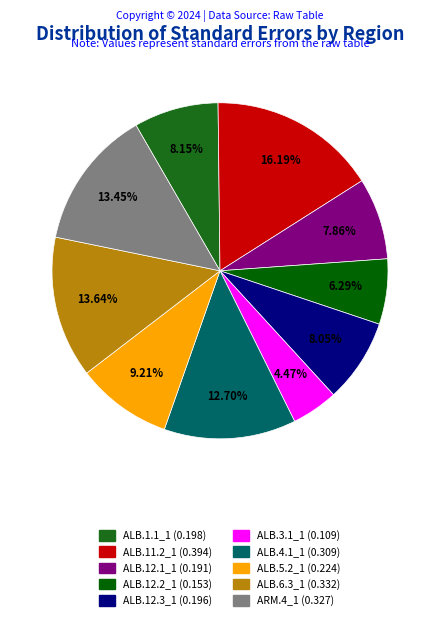

To the nearest percent, what is the combined percentage of ALB.4.1_1 and ALB.12.1_1?

21%